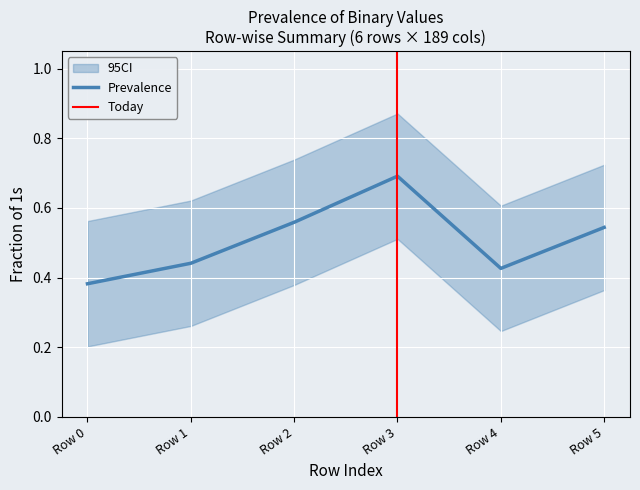

True or false: Prevalence has a value of 0.2 at Row 3.

False